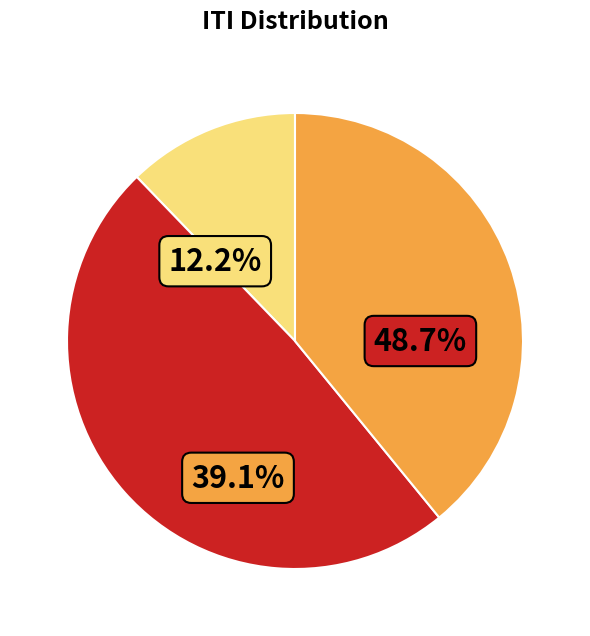

Is there a majority slice in this chart?

No